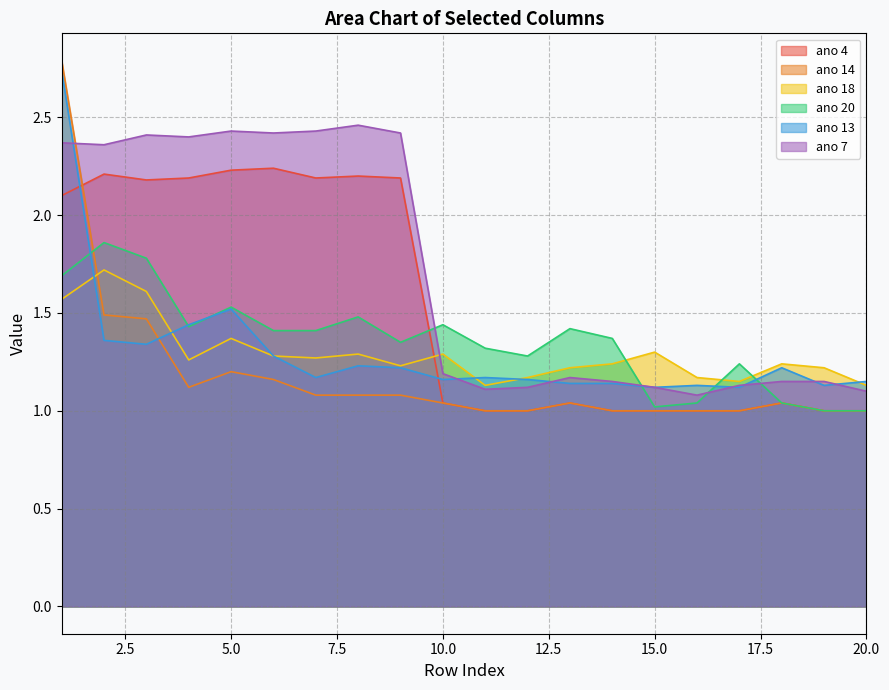

Reading left to right, list all the values displayed in this chart.

ano 4: 2.1	2.2	2.2	2.2	2.2	2.2	2.2	2.2	2.2	1.0	1.0	1.0	1.0	1.0	1.0	1.0	1.0	1.0	1.0	1.0
ano 14: 2.8	1.5	1.5	1.1	1.2	1.2	1.1	1.1	1.1	1.0	1.0	1.0	1.0	1.0	1.0	1.0	1.0	1.0	1.0	1.0
ano 18: 1.6	1.7	1.6	1.3	1.4	1.3	1.3	1.3	1.2	1.3	1.1	1.2	1.2	1.2	1.3	1.2	1.1	1.2	1.2	1.1
ano 20: 1.7	1.9	1.8	1.4	1.5	1.4	1.4	1.5	1.4	1.4	1.3	1.3	1.4	1.4	1.0	1.0	1.2	1.0	1.0	1.0
ano 13: 2.7	1.4	1.3	1.4	1.5	1.3	1.2	1.2	1.2	1.2	1.2	1.2	1.1	1.1	1.1	1.1	1.1	1.2	1.1	1.1
ano 7: 2.4	2.4	2.4	2.4	2.4	2.4	2.4	2.5	2.4	1.2	1.1	1.1	1.2	1.1	1.1	1.1	1.1	1.1	1.1	1.1